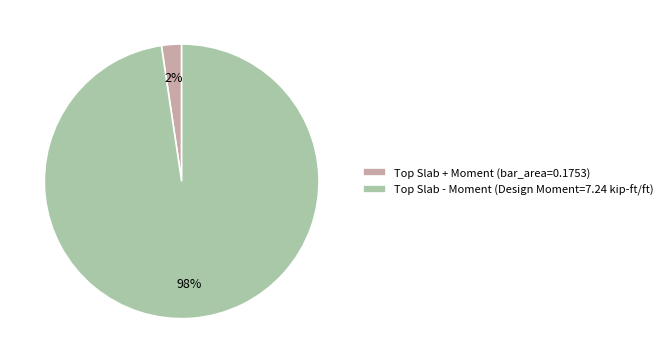

Count the number of slices in the pie.

2